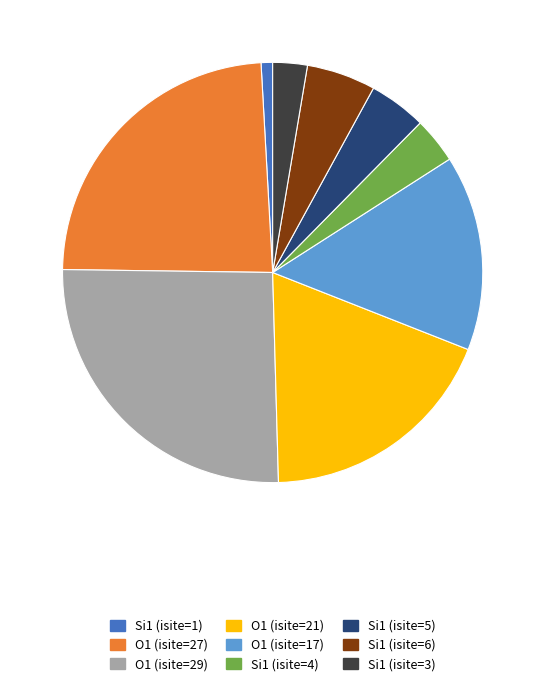

True or false: Si1 (isite=1) accounts for 1% of the total.

True